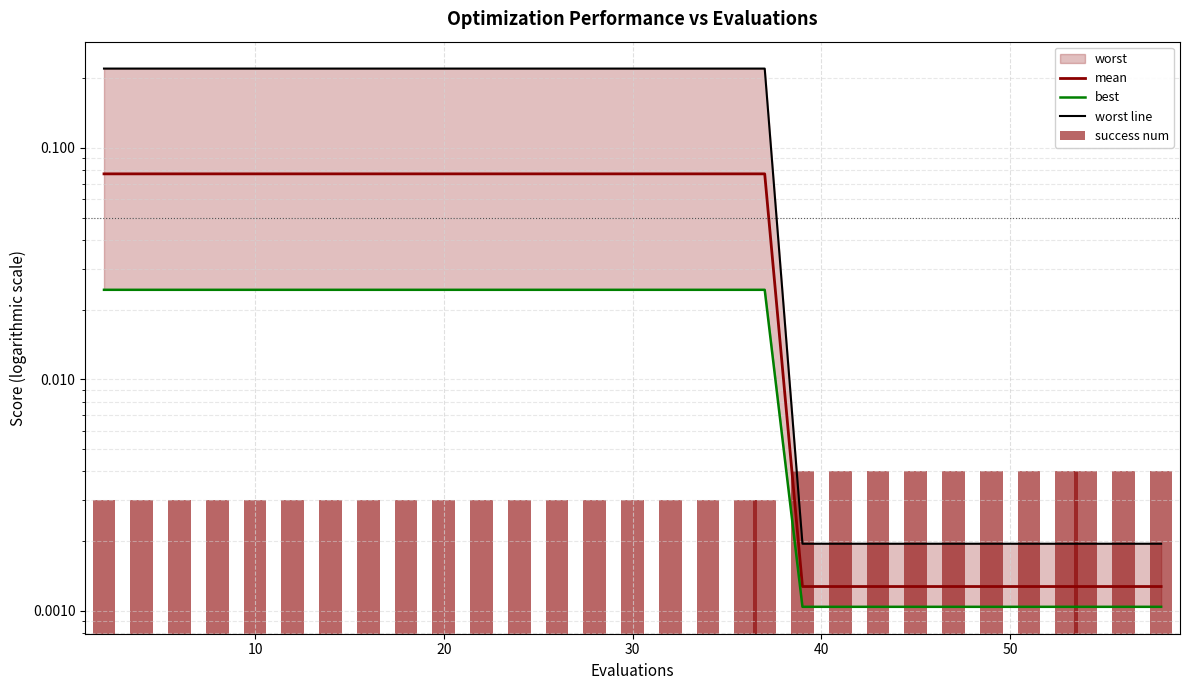

Reading left to right, what are all the values shown in this chart?

mean: 0.1	0.1	0.1	0.1	0.1	0.1	0.1	0.1	0.1	0.1	0.1	0.1	0.1	0.1	0.1	0.1	0.1	0.1	0.1	0.0	0.0	0.0	0.0	0.0	0.0	0.0	0.0	0.0	0.0	0.0
best: 0.0	0.0	0.0	0.0	0.0	0.0	0.0	0.0	0.0	0.0	0.0	0.0	0.0	0.0	0.0	0.0	0.0	0.0	0.0	0.0	0.0	0.0	0.0	0.0	0.0	0.0	0.0	0.0	0.0	0.0
worst line: 0.2	0.2	0.2	0.2	0.2	0.2	0.2	0.2	0.2	0.2	0.2	0.2	0.2	0.2	0.2	0.2	0.2	0.2	0.2	0.0	0.0	0.0	0.0	0.0	0.0	0.0	0.0	0.0	0.0	0.0
success num: 0.0	0.0	0.0	0.0	0.0	0.0	0.0	0.0	0.0	0.0	0.0	0.0	0.0	0.0	0.0	0.0	0.0	0.0	0.0	0.0	0.0	0.0	0.0	0.0	0.0	0.0	0.0	0.0	0.0	0.0